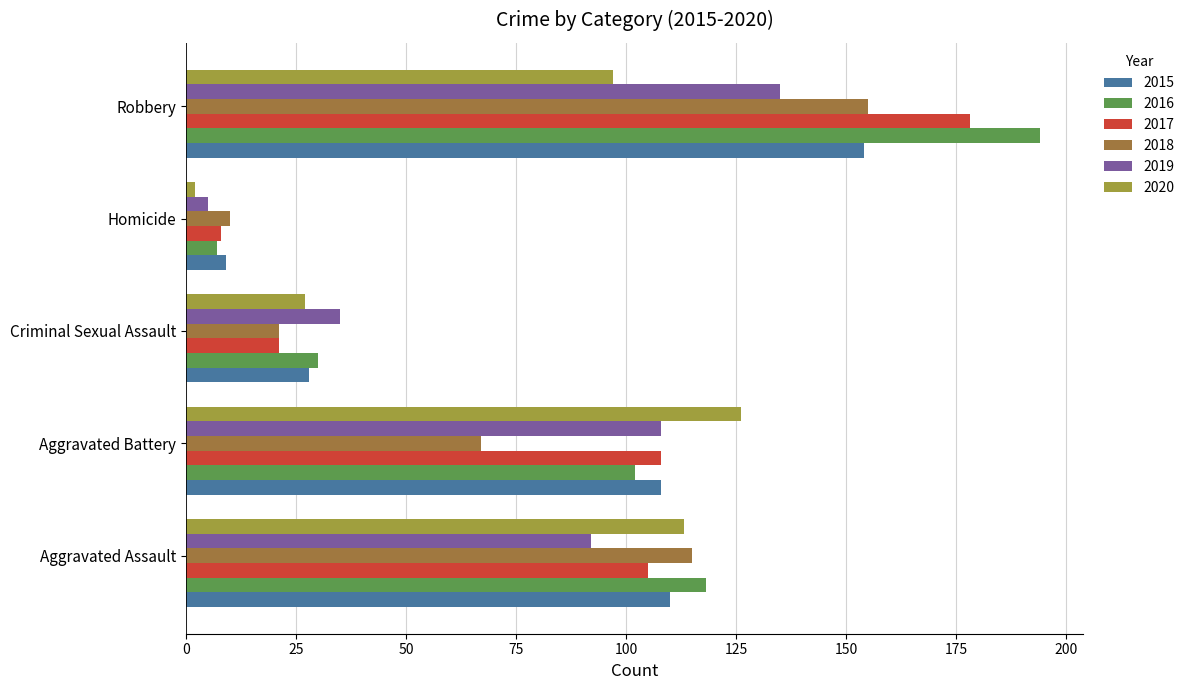

What is the lowest value of the 2018 series?

10